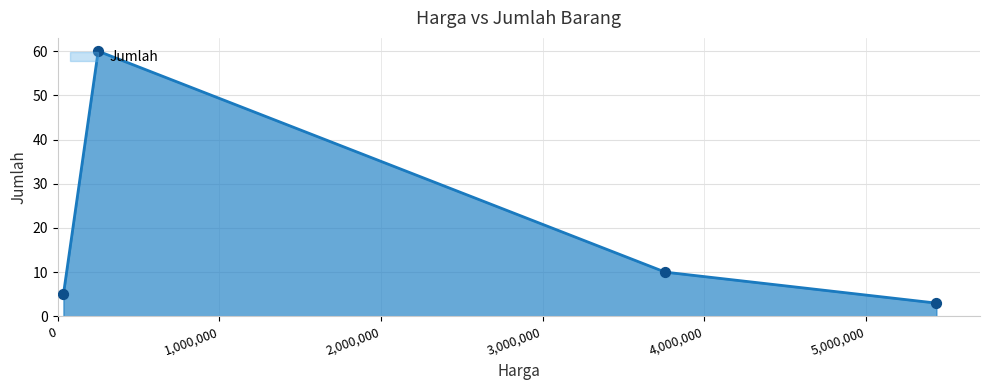

What is the difference between the maximum and minimum values?

57